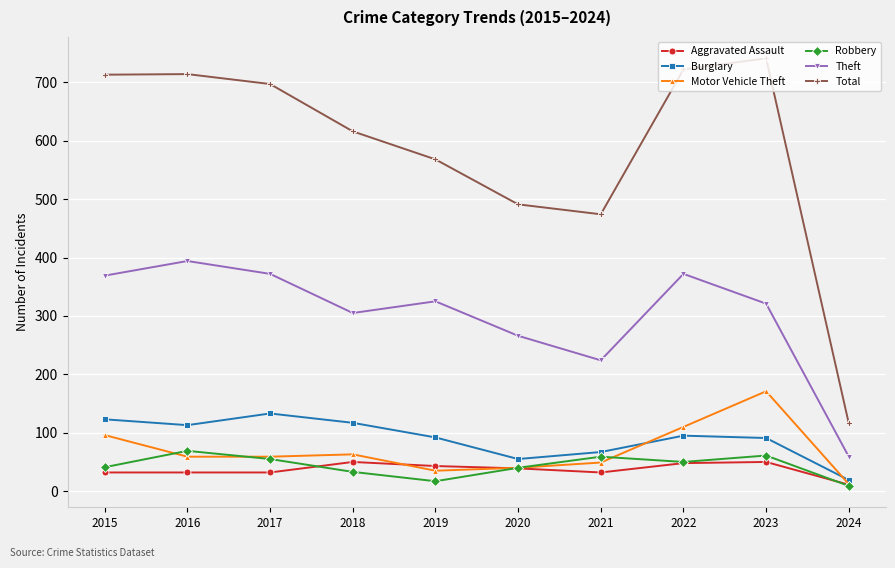

Which series has the widest spread of values?

Total